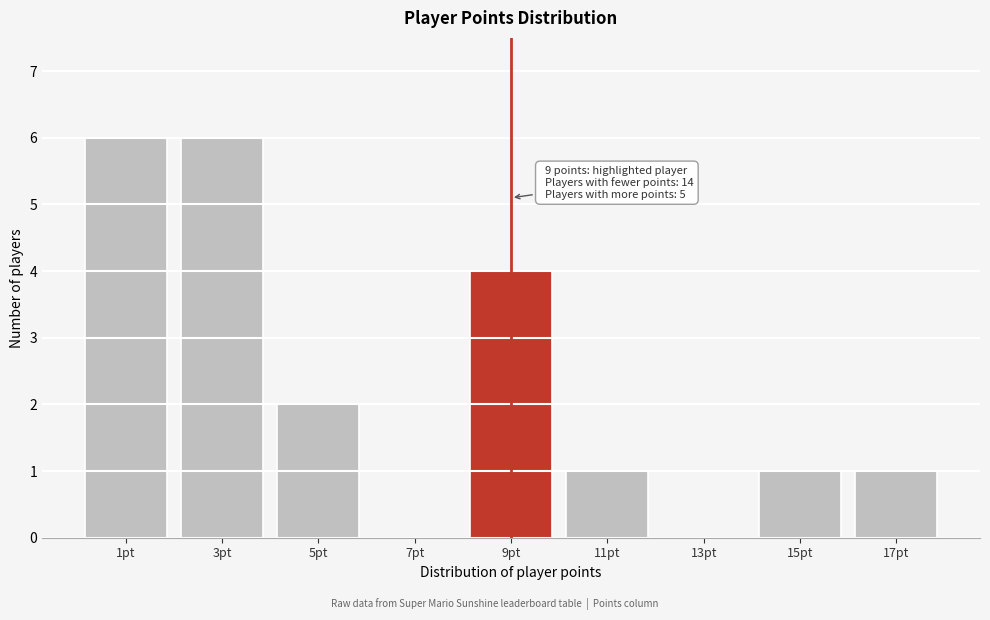

Reading right to left, list all the values displayed in this chart.

17pt=1	15pt=1	13pt=0	11pt=1	9pt=4	7pt=0	5pt=2	3pt=6	1pt=6